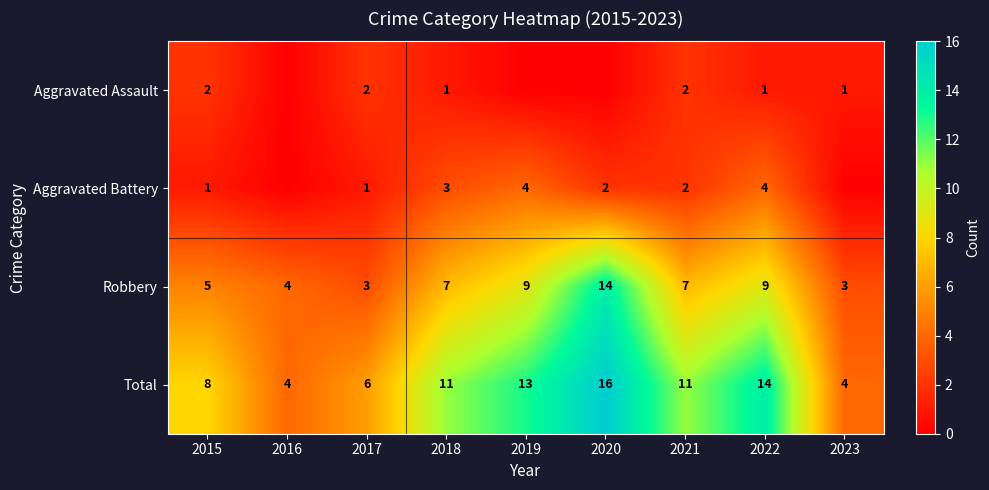

Between 2023 and 2019, which is larger?

2023